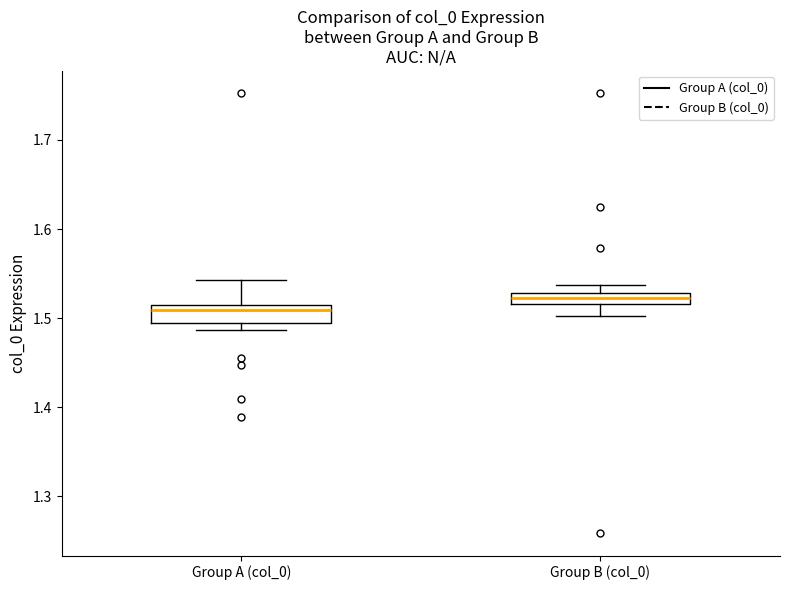

Which box has the lowest median line?

Group A (col_0)